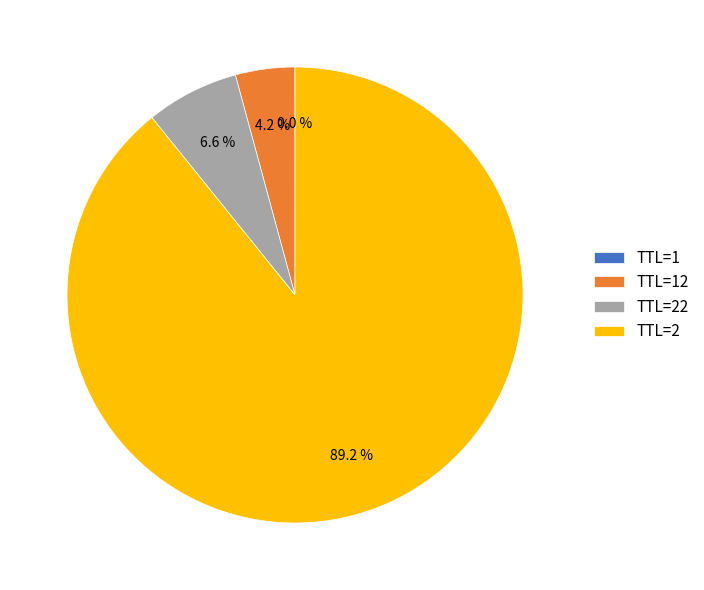

Which has a higher value, TTL=2 or TTL=22?

TTL=2